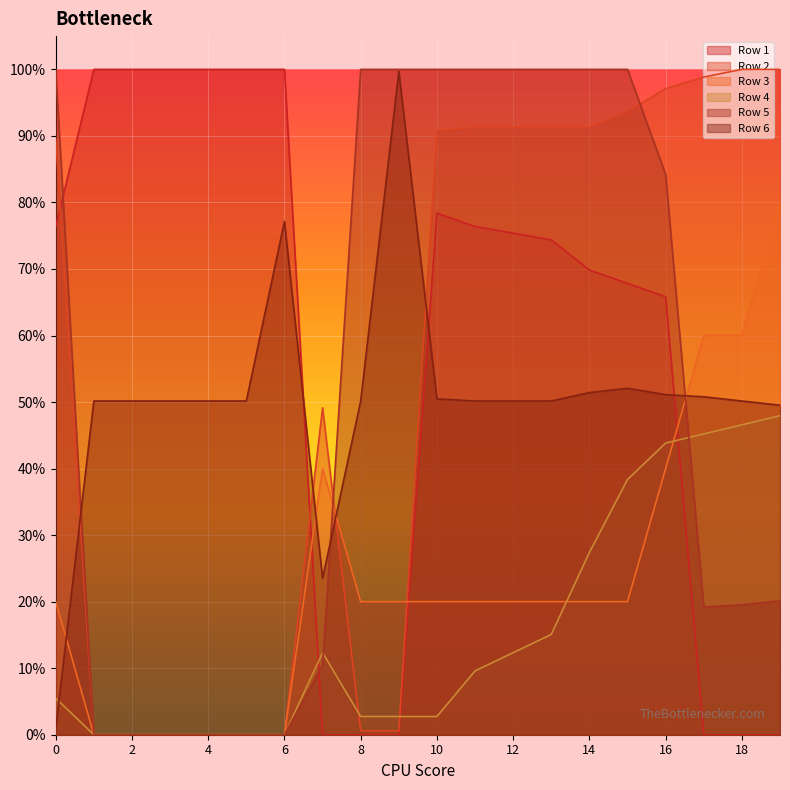

Which category has the highest value across all series?

1